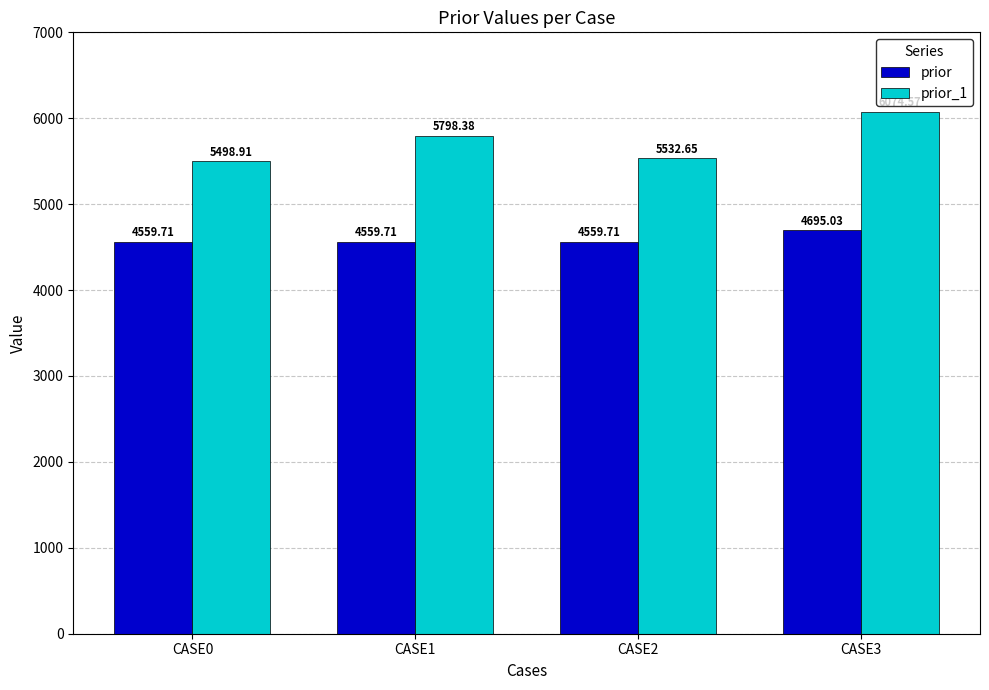

What is the difference between the maximum and minimum values in the prior_1 series?

575.7